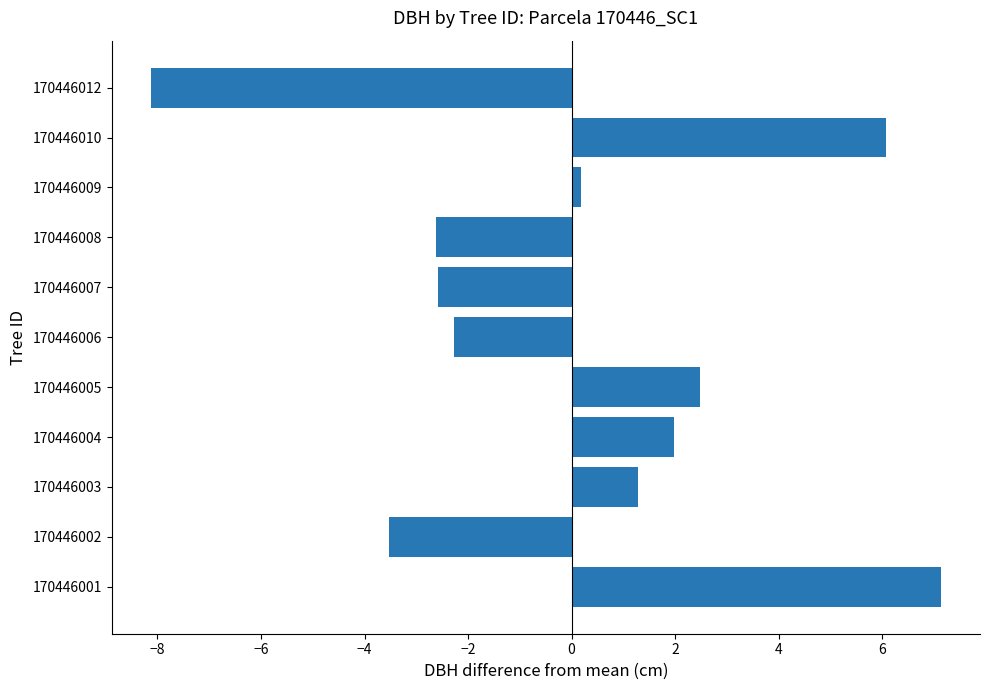

Which category has the lowest value across all series?

170446012